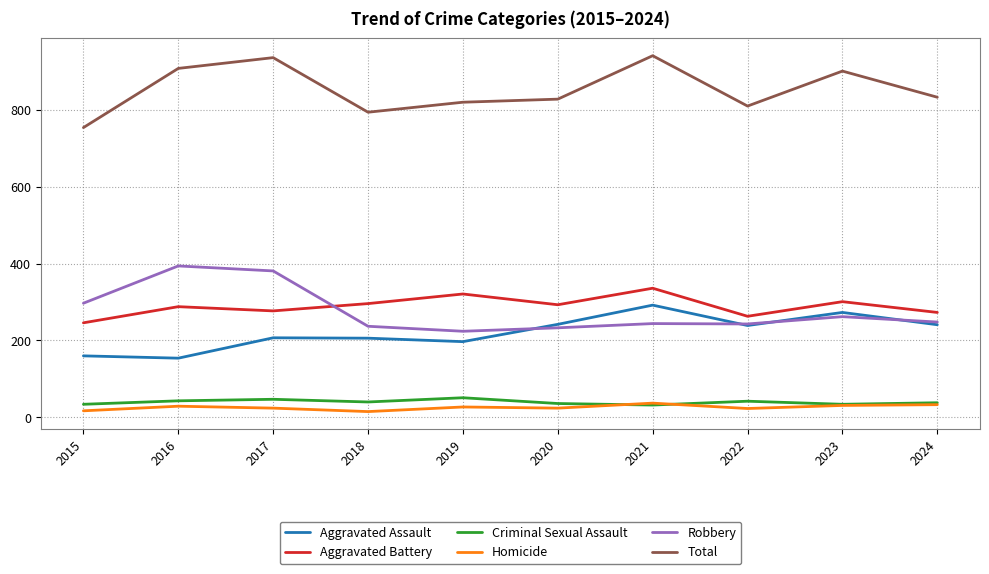

True or false: Total and Homicide cross at least once.

False